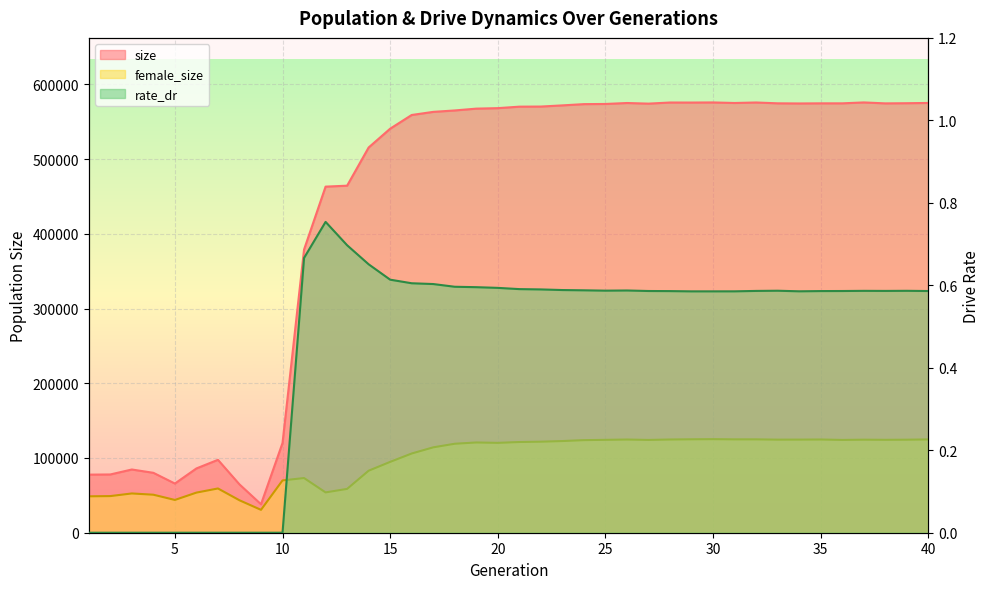

True or false: rate_dr and female_size intersect in this chart.

False